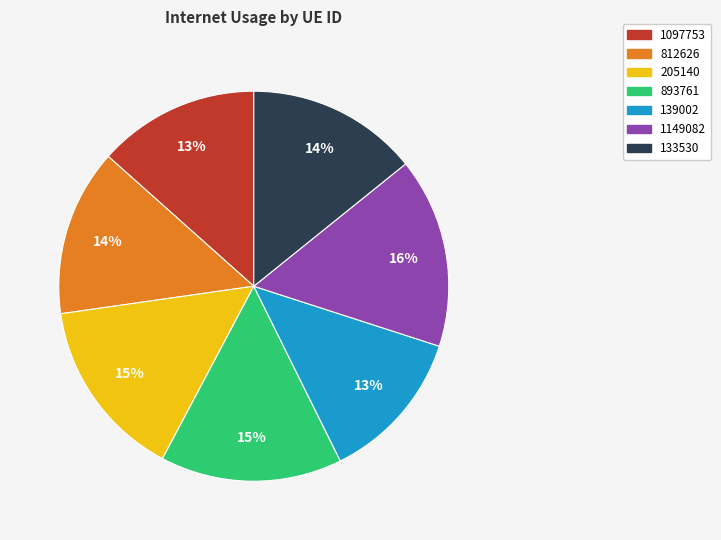

To the nearest percent, what portion does 133530 represent?

14%